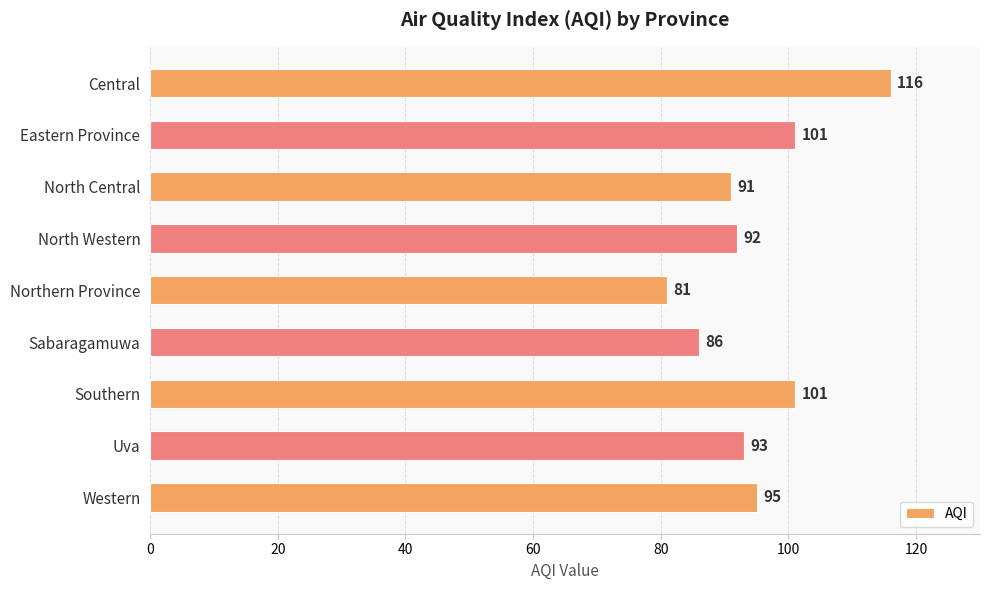

What is the average value?

95